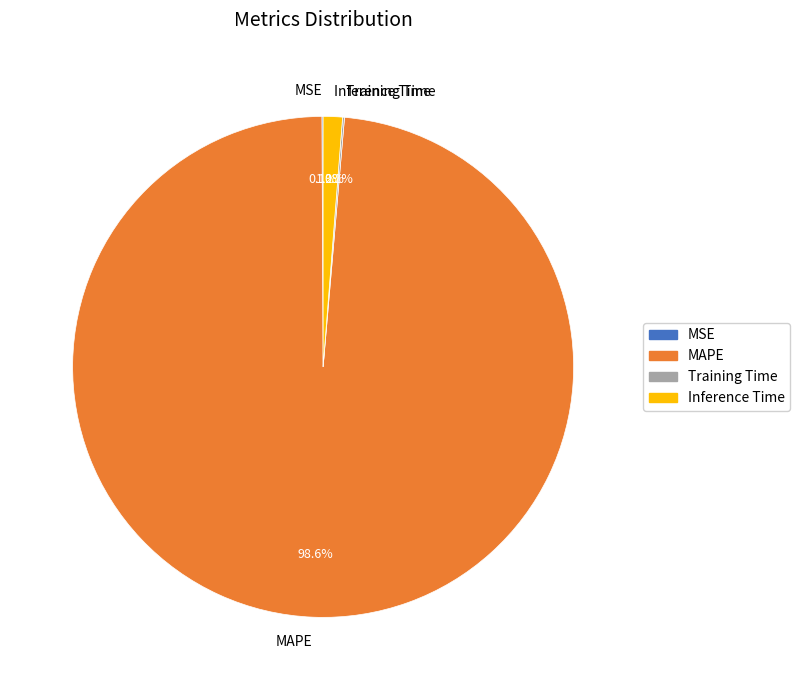

What is the majority slice?

MAPE